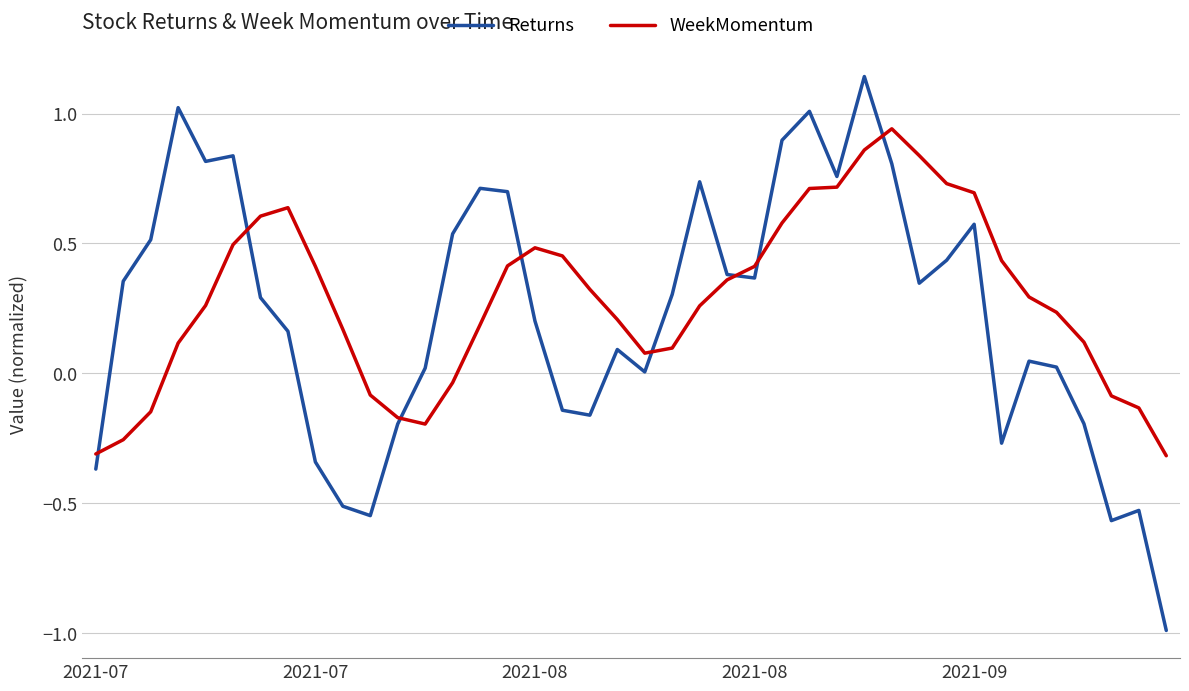

Which series has the largest range (max minus min)?

Returns